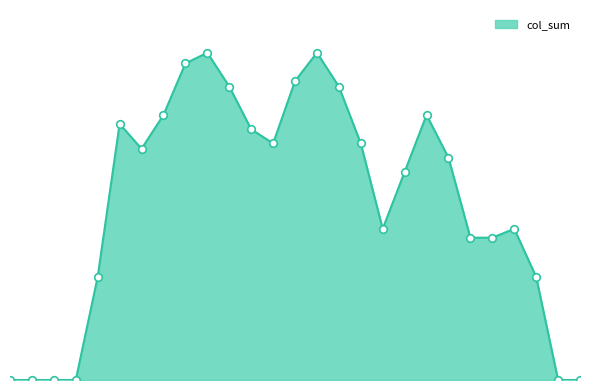

Is this an area chart (filled region under the line)?

Yes